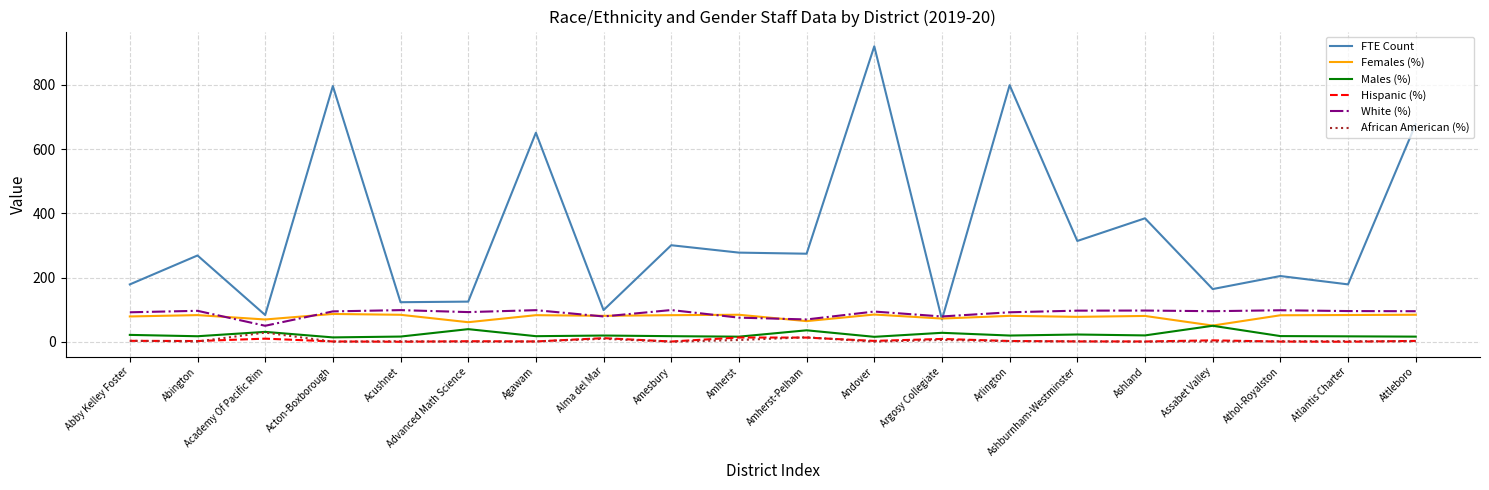

The Females (%) series shows 24.5 at Amesbury. True or false?

False